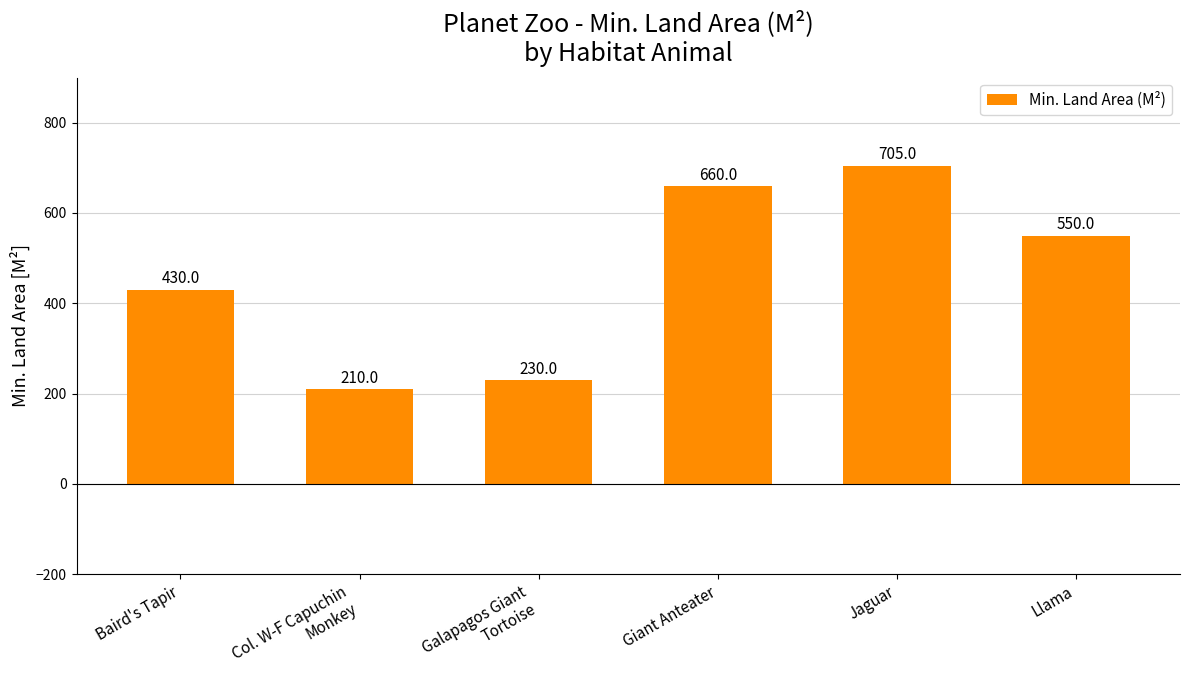

Where does the data first go above 550?

Giant Anteater